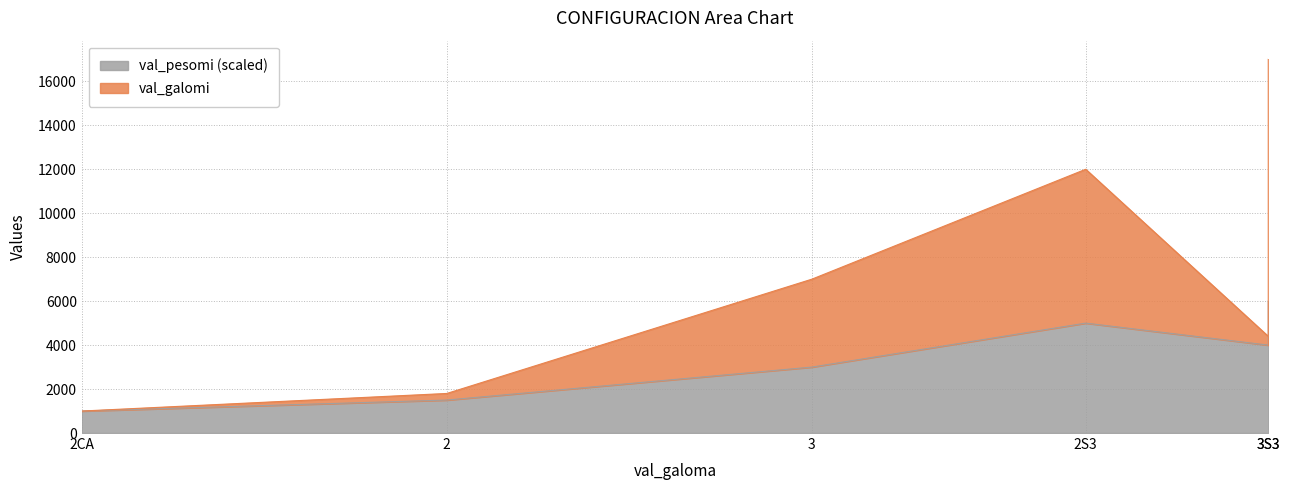

At which category does val_galomi reach its first local valley?

2CA